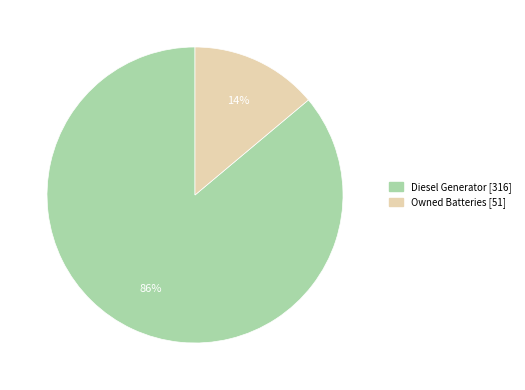

To the nearest percent, what is the average slice percentage?

50%